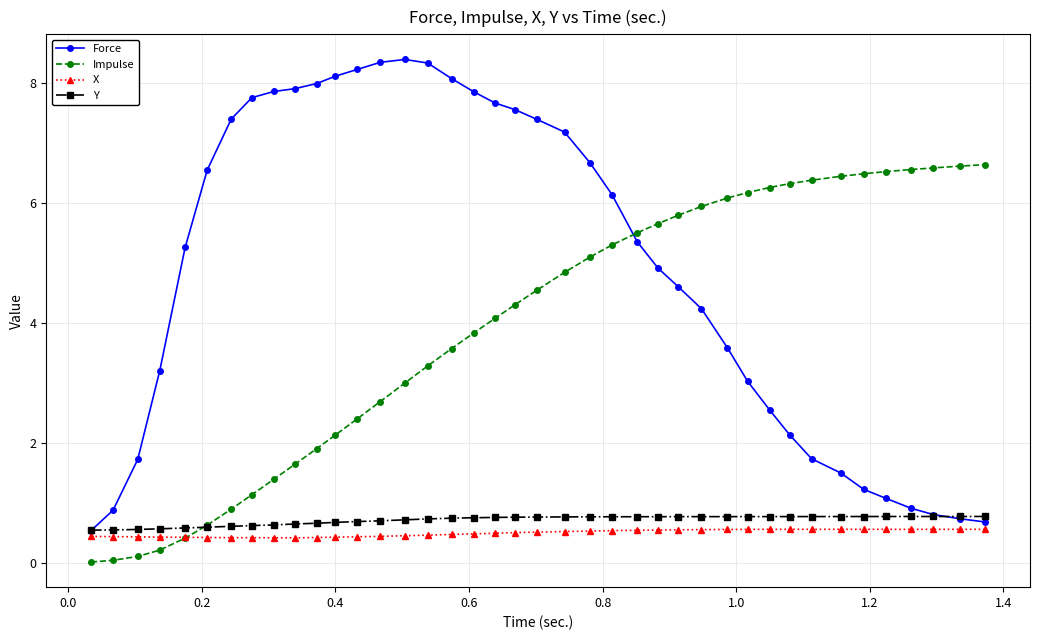

What is the maximum value for Force?

8.4